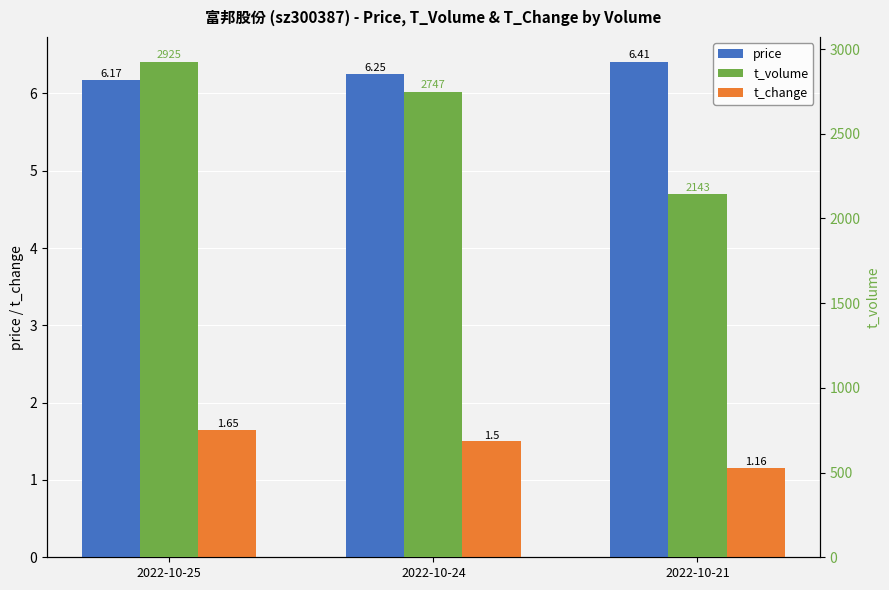

True or false: t_volume has a value of 4028.0 at 2022-10-25.

False